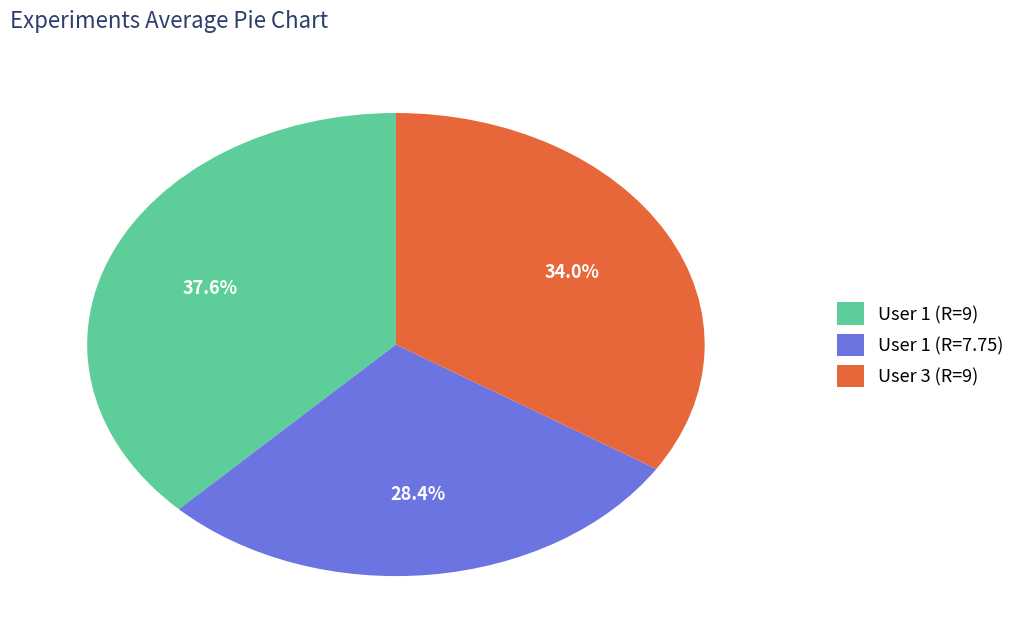

Is the sum of User 1 (R=7.75) and User 1 (R=9) greater than half?

Yes